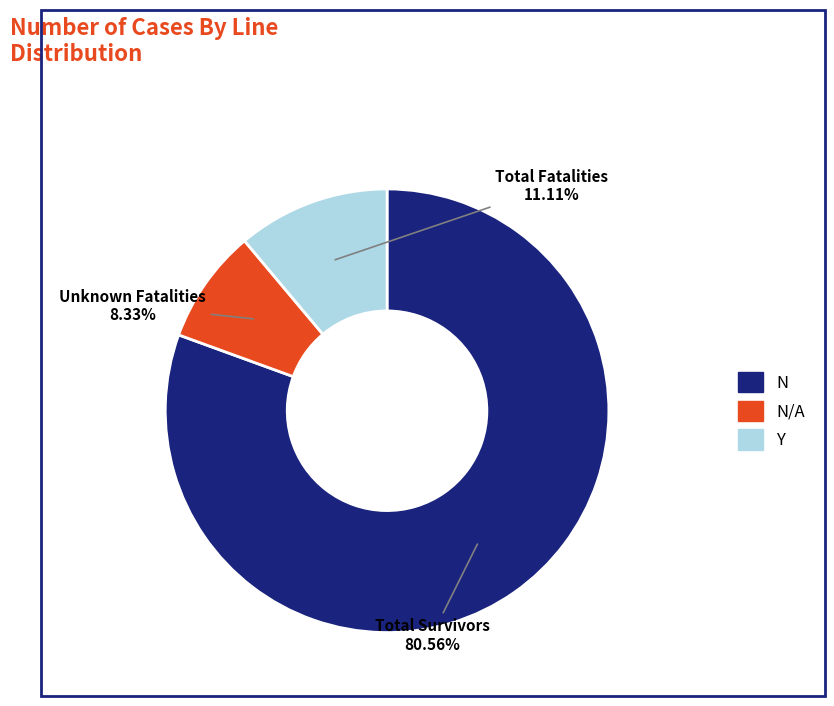

Is there any slice that represents more than half of the pie?

Yes